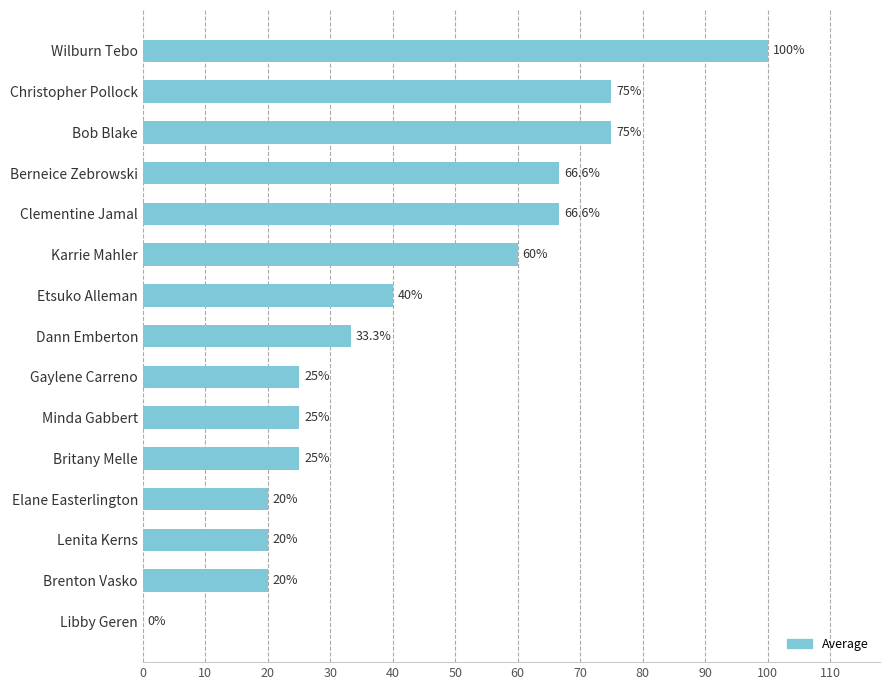

Where is the data nearest to the value 50?

Etsuko Alleman